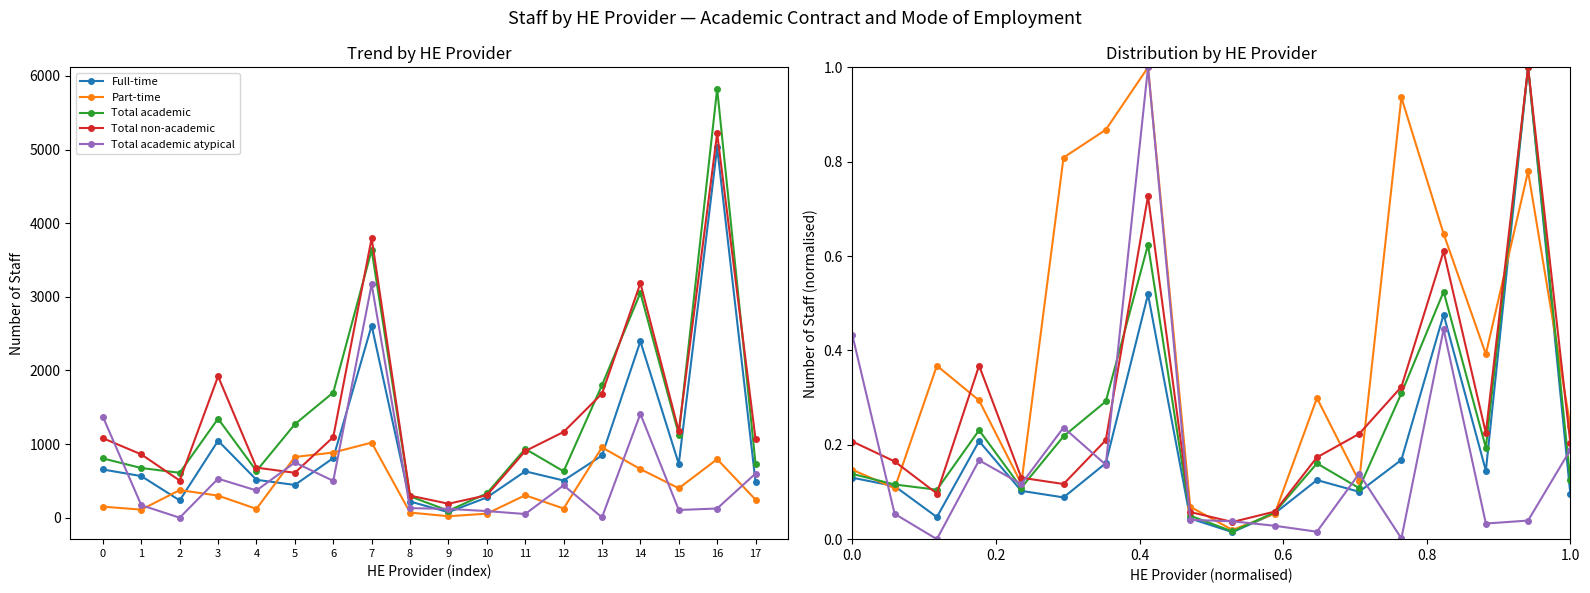

What are all the series names shown in the legend?

Full-time, Part-time, Total academic, Total non-academic, Total academic atypical